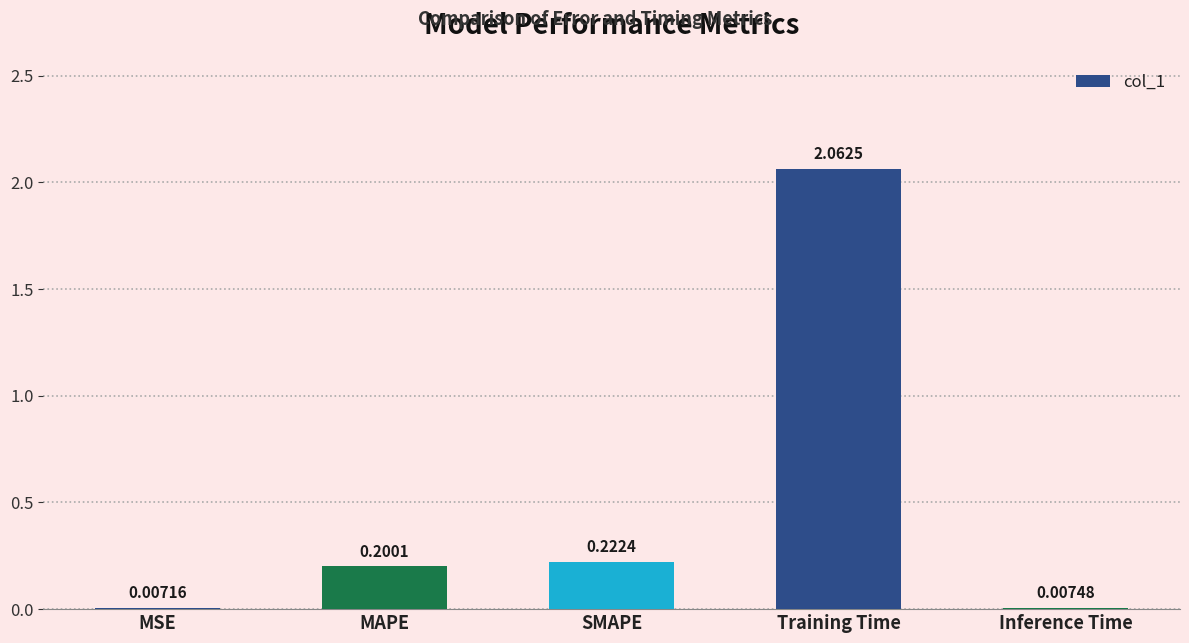

Which category has the highest value across all series?

Training Time